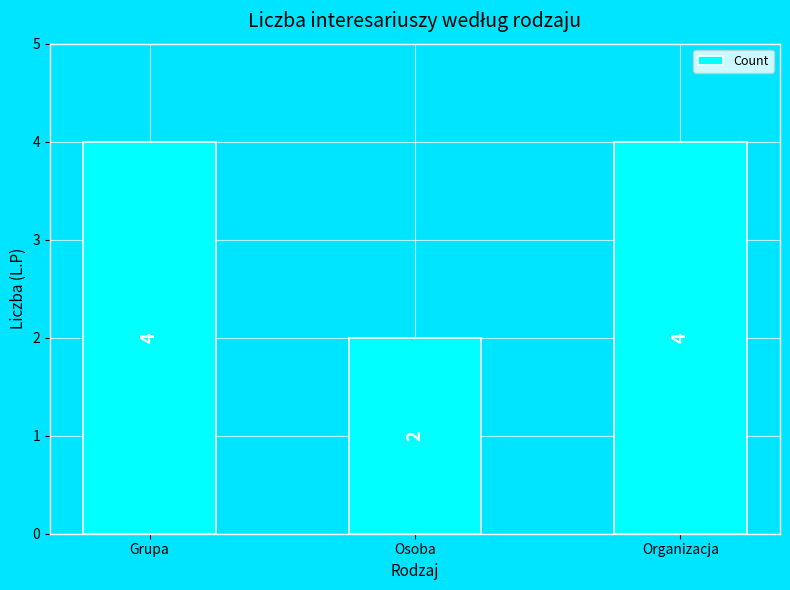

What is the difference between the maximum and minimum values?

2